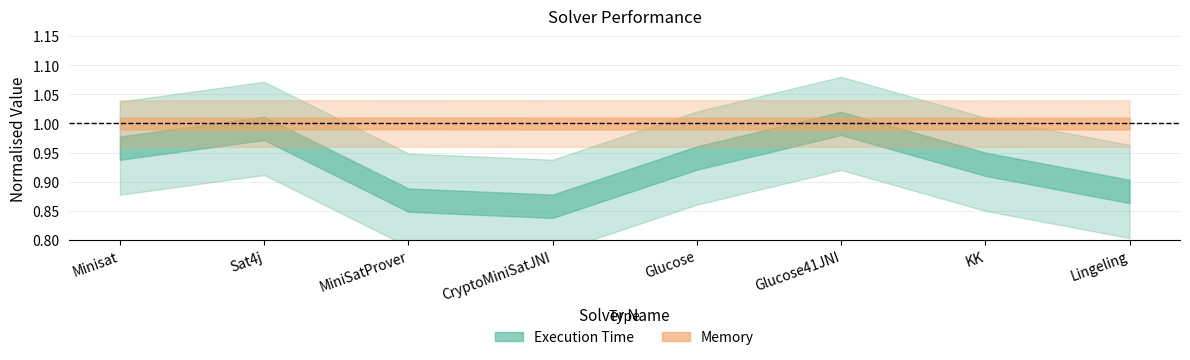

How many series are shown in this chart?

2